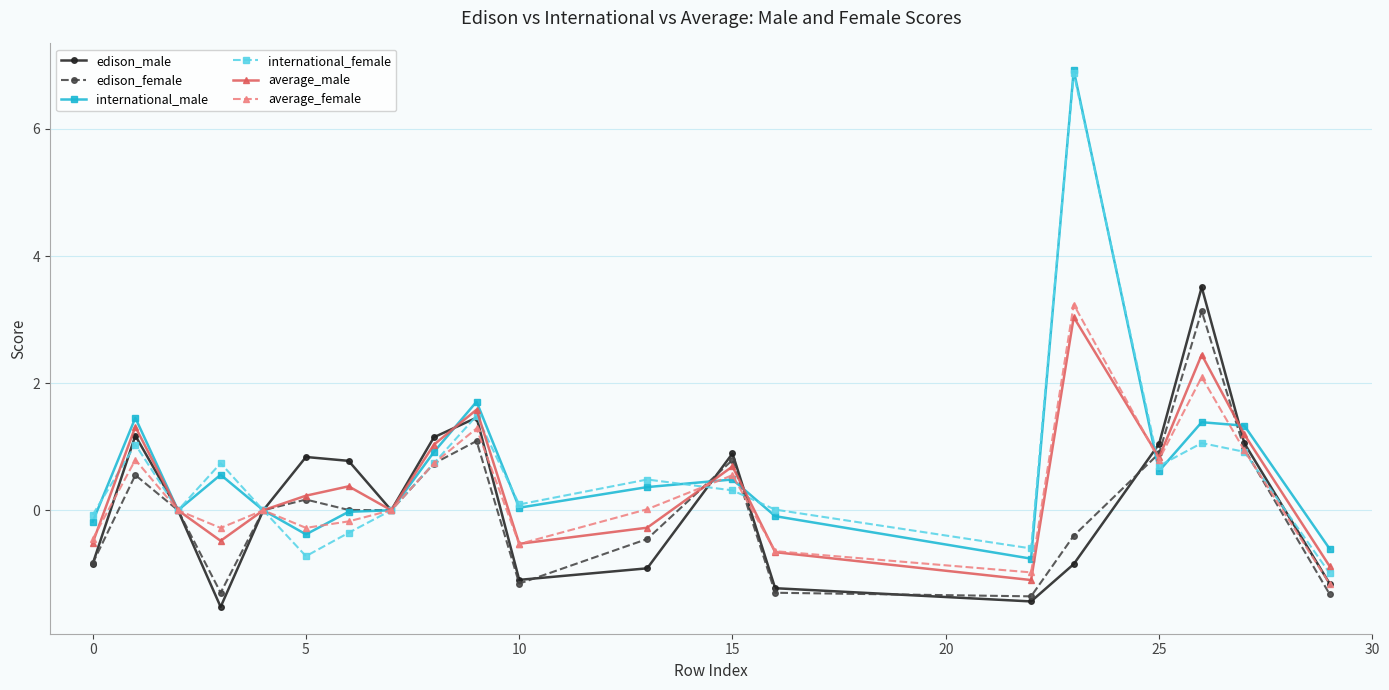

What is the value of the international_female point at the 11th from the left?

0.1